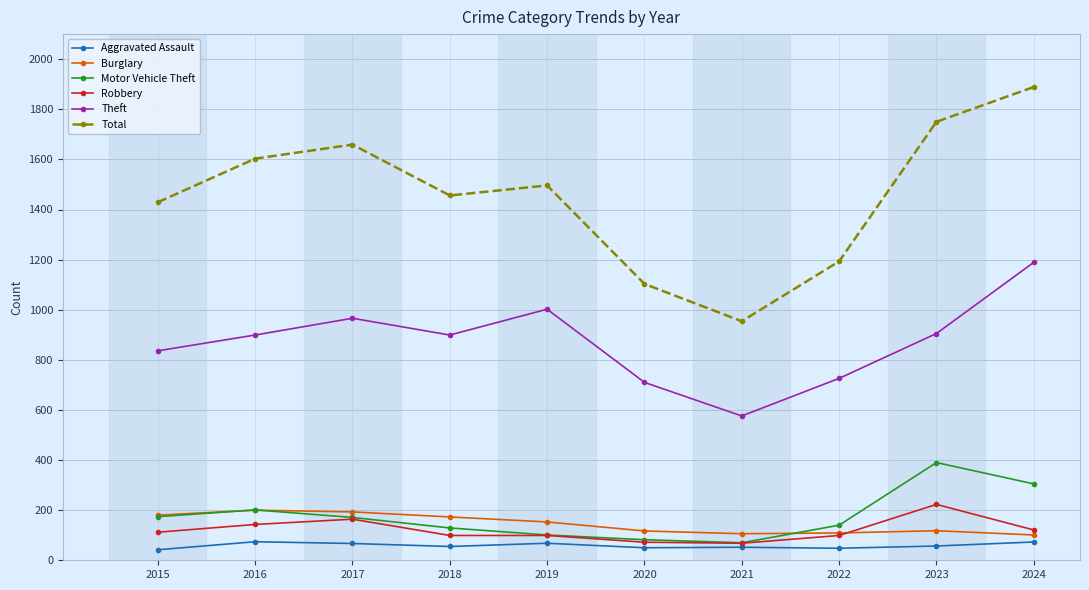

In Motor Vehicle Theft, how many points are lower than both neighbors (excluding endpoints)?

1